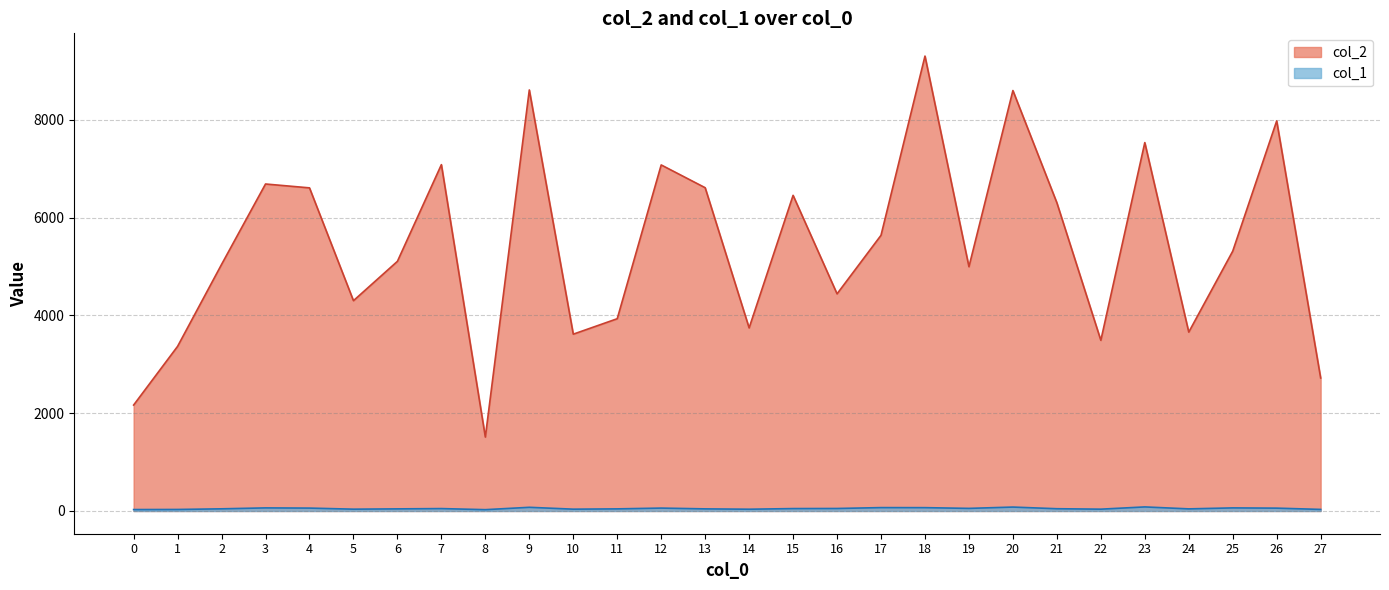

How many interior local peaks does the col_1 series have?

8